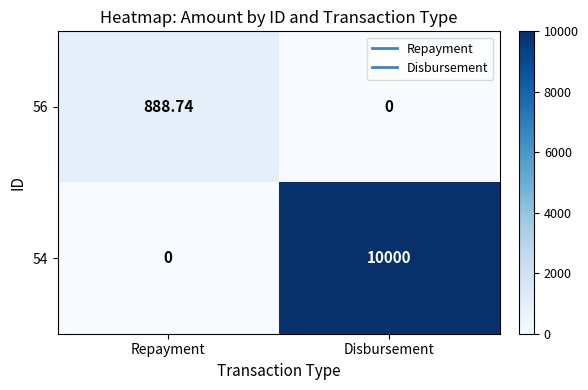

Where is 56 nearest to the value 444?

Disbursement